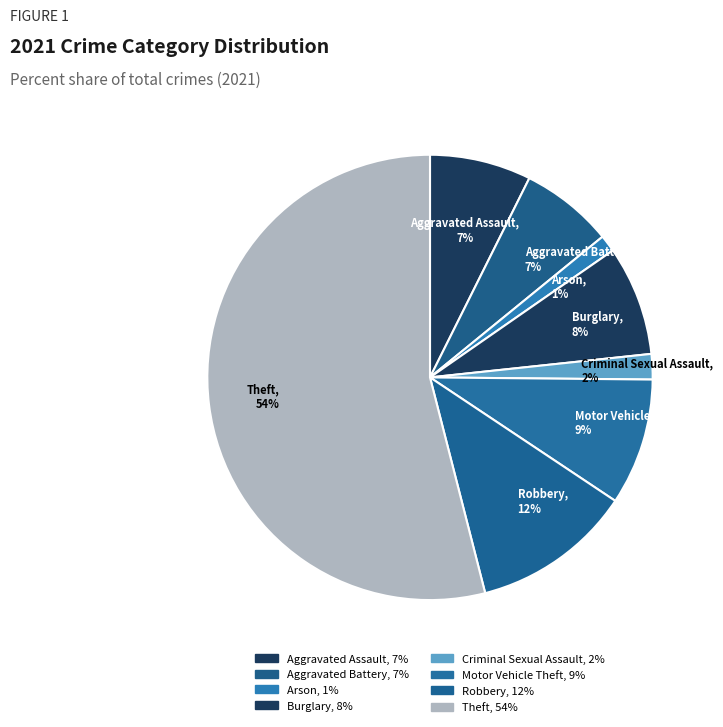

Combined, what portion of the pie is Aggravated Assault and Aggravated Battery?

14.1%